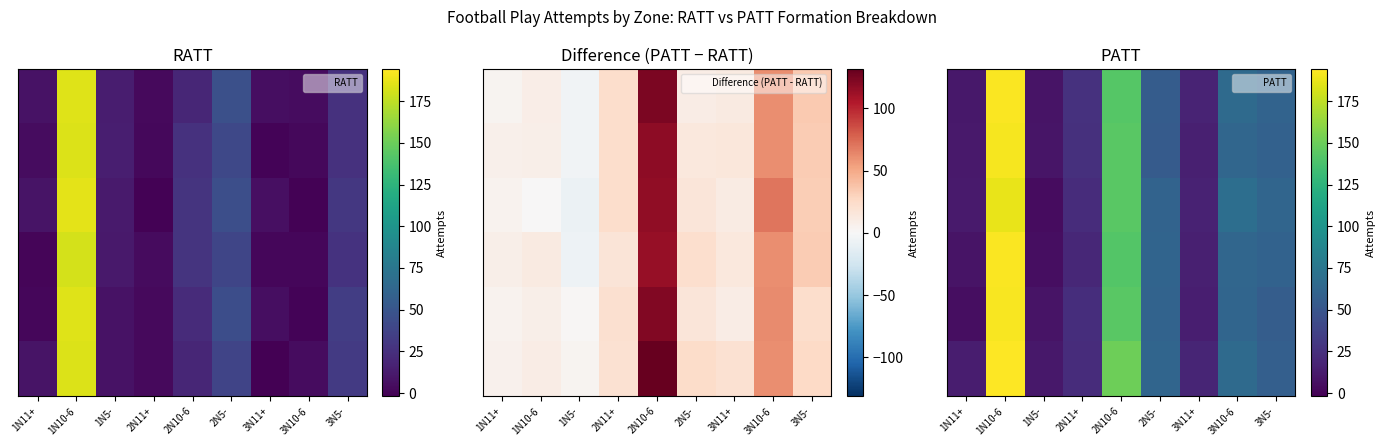

Count the number of data series in this chart.

6